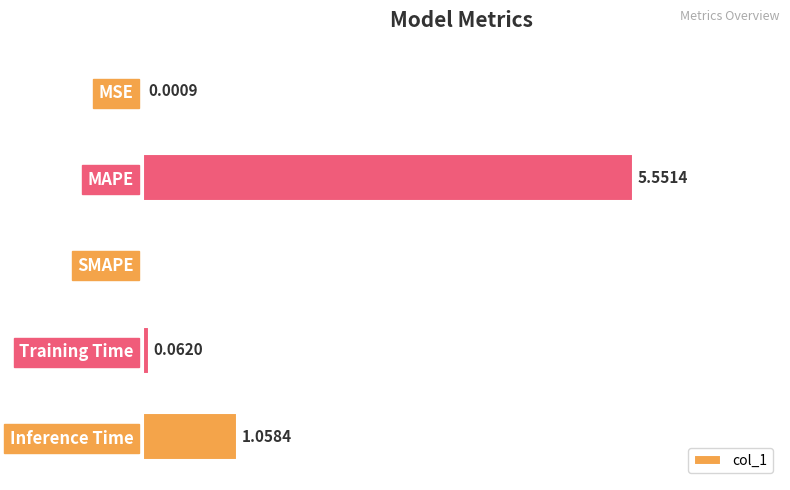

Which label corresponds to the largest value in the chart?

MAPE